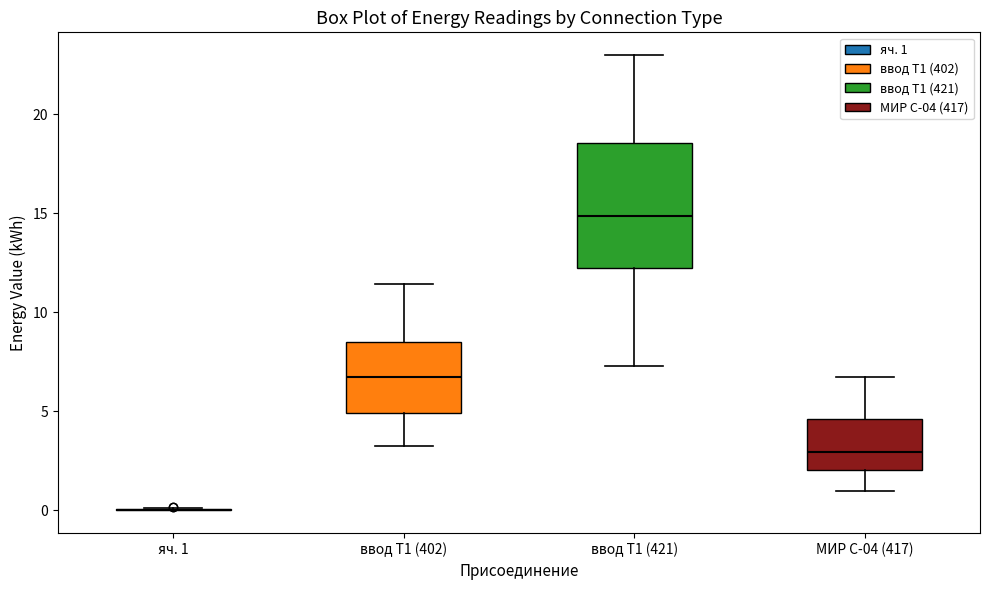

Which box is the tallest, from its lower edge to its upper edge?

ввод Т1 (421)